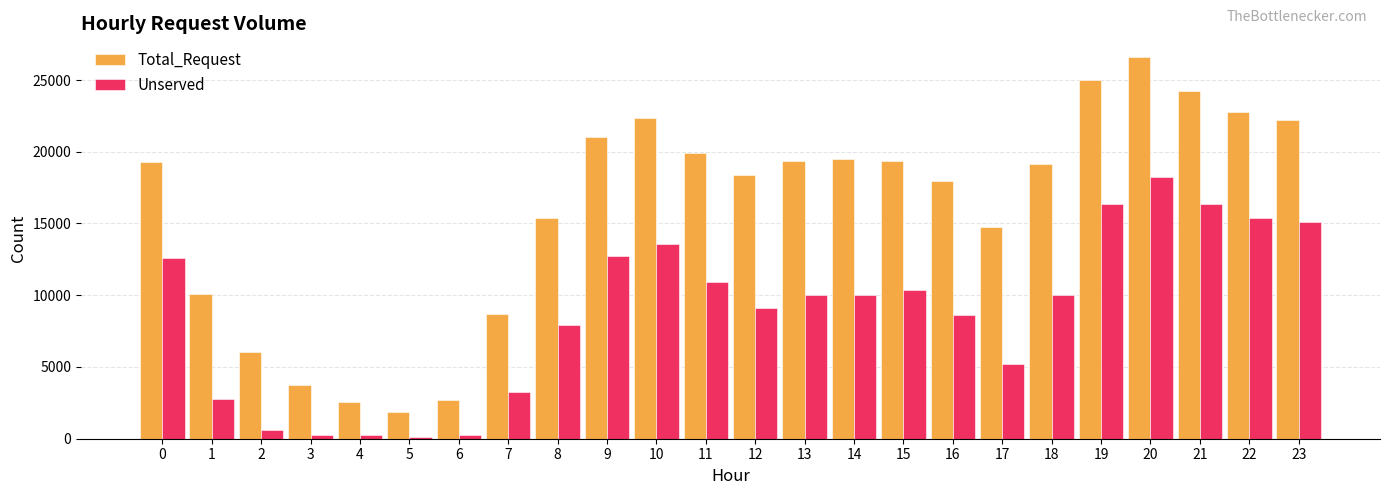

Read the Total_Request value at 19.

25012